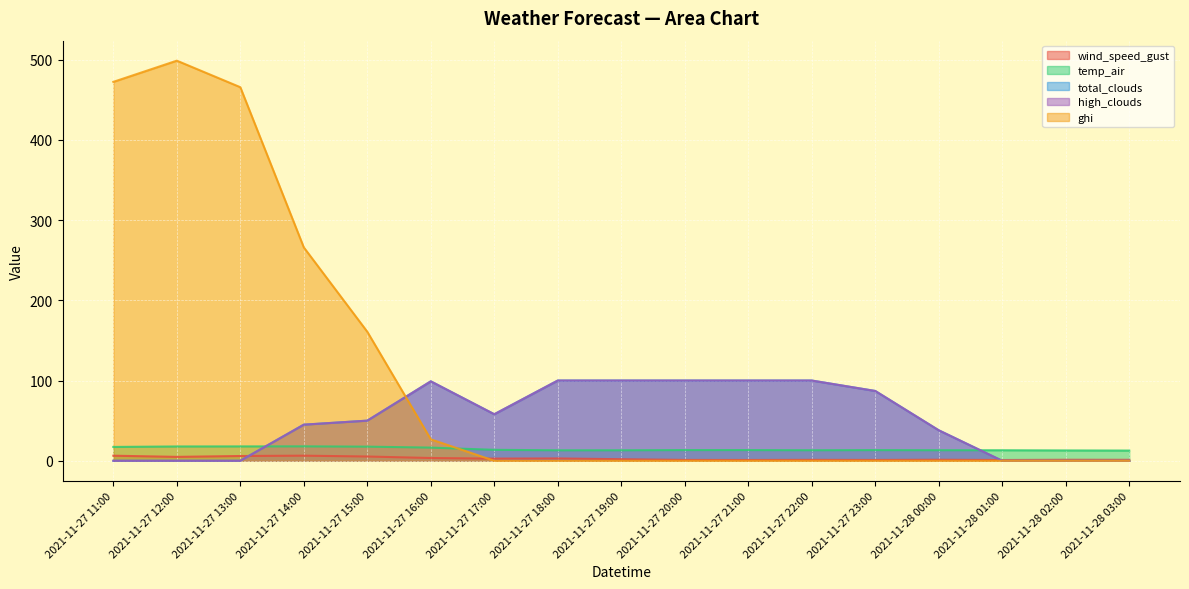

The value of high_clouds at 2021-11-27 23:00 is 87.0. True or false?

True